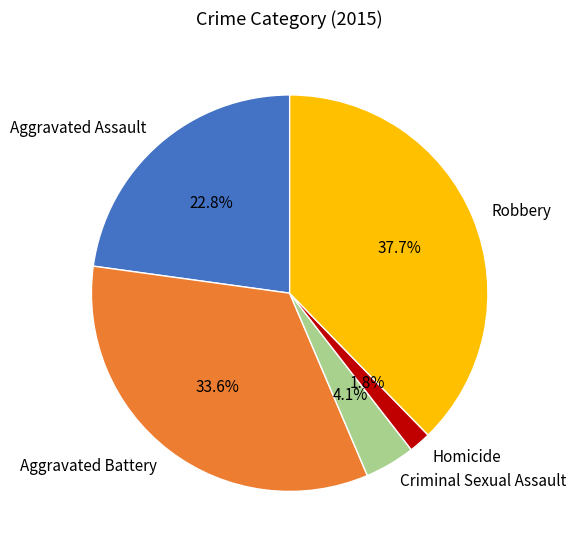

Combined, do Aggravated Assault and Aggravated Battery account for over 50%?

Yes